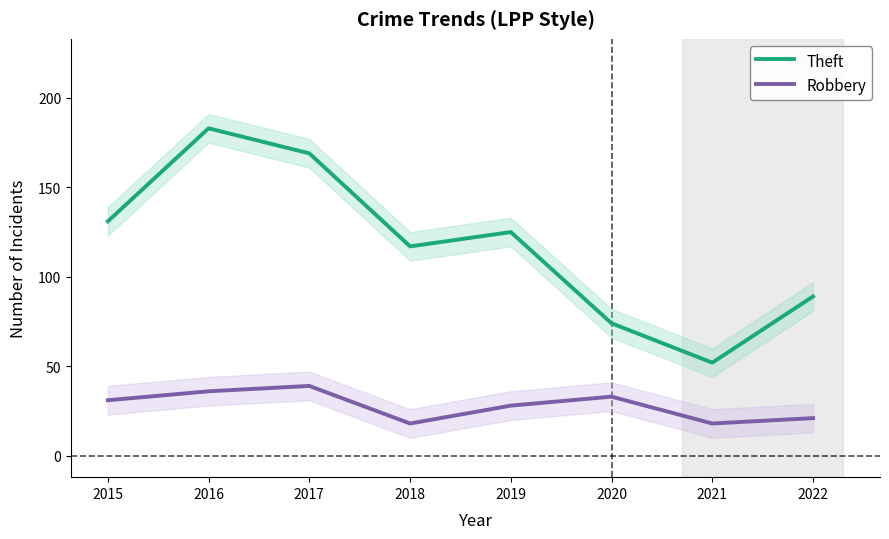

Reading right to left, extract all data points from this chart.

Theft: 89	52	74	125	117	169	183	131
Robbery: 21	18	33	28	18	39	36	31